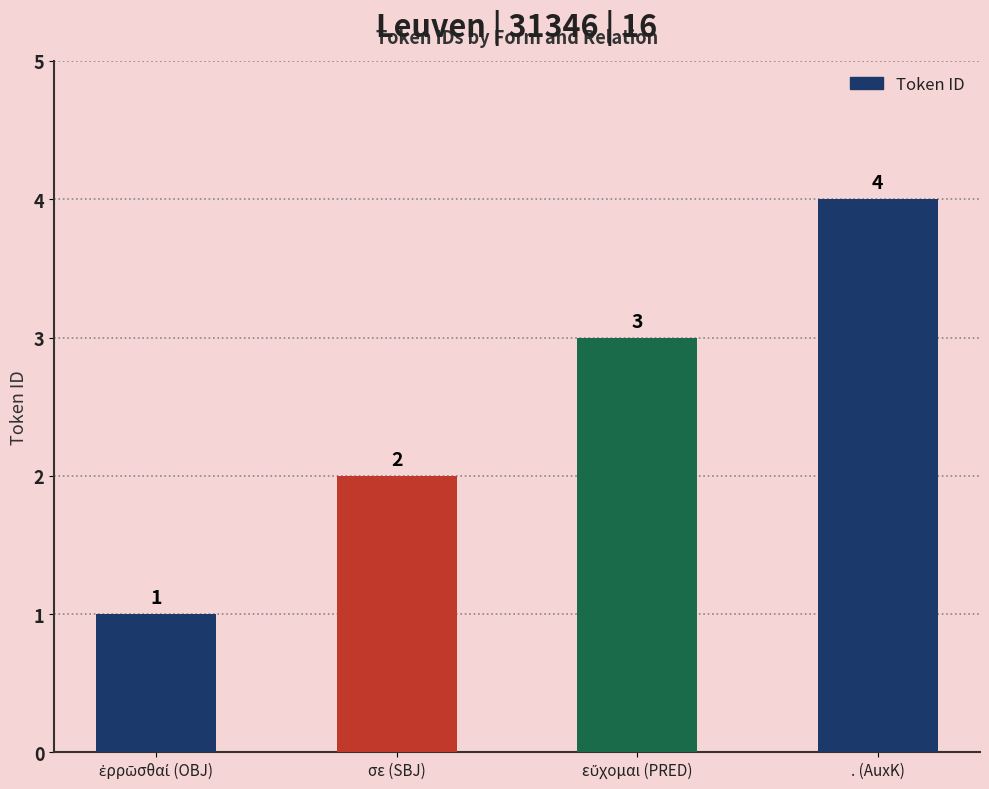

At which category does the chart reach its peak across all series?

. (AuxK)